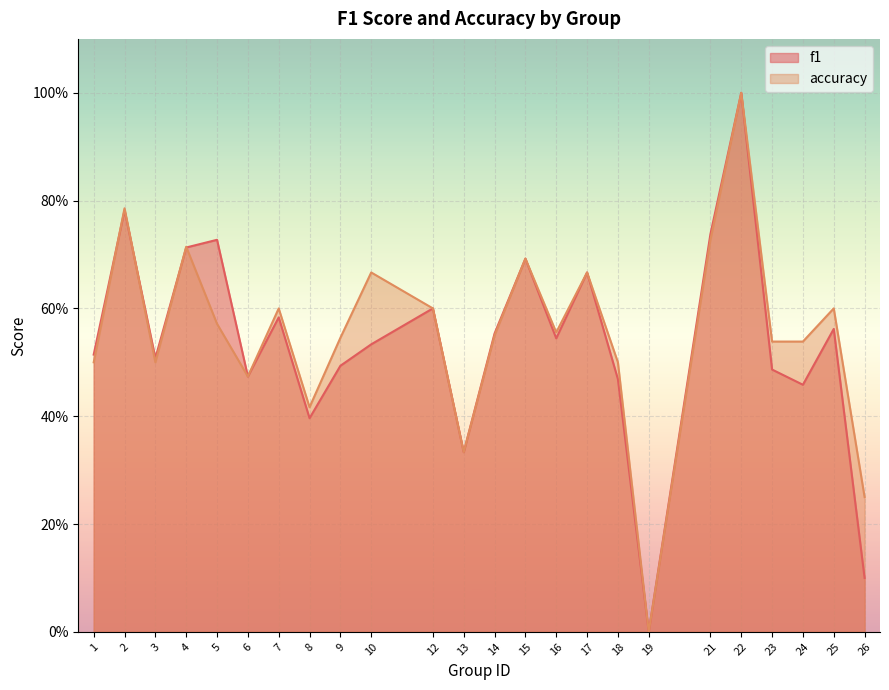

At how many categories does at least one series exceed 0?

23